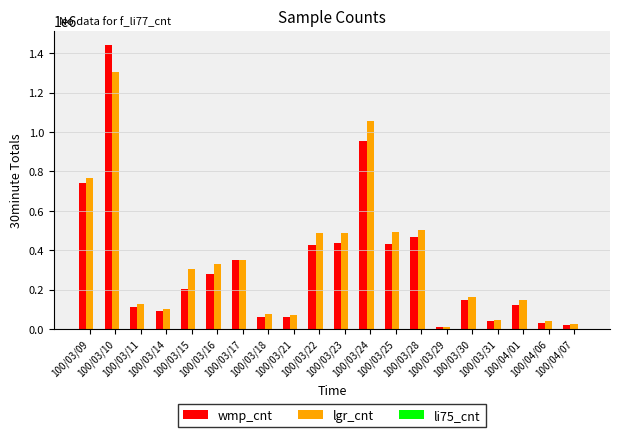

What is the sum of all wmp_cnt values?

6426880.0